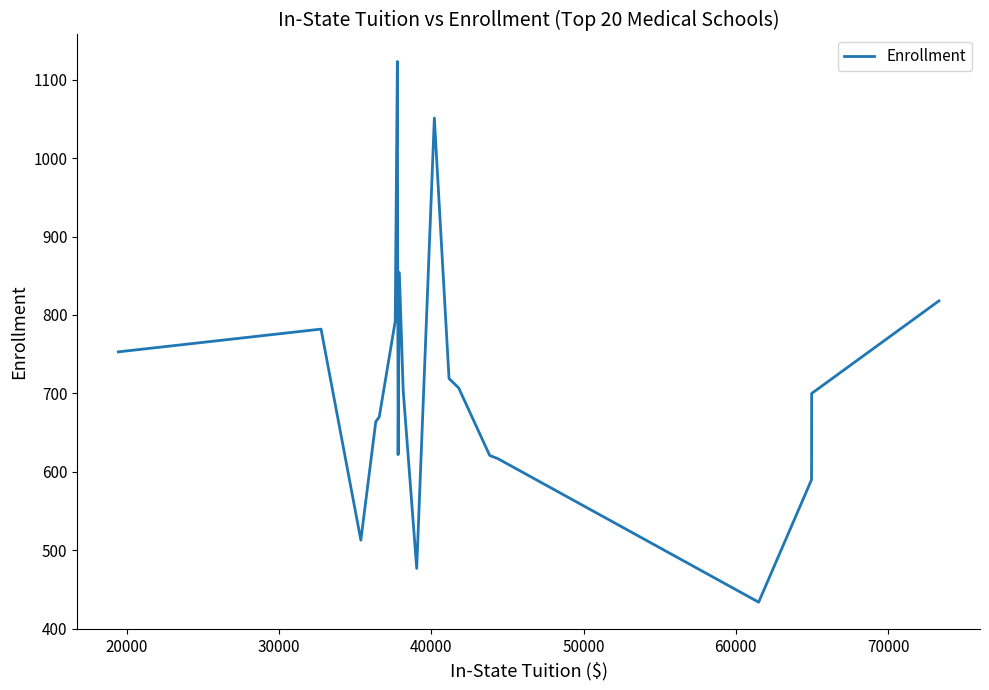

How many lines are shown in the chart?

1